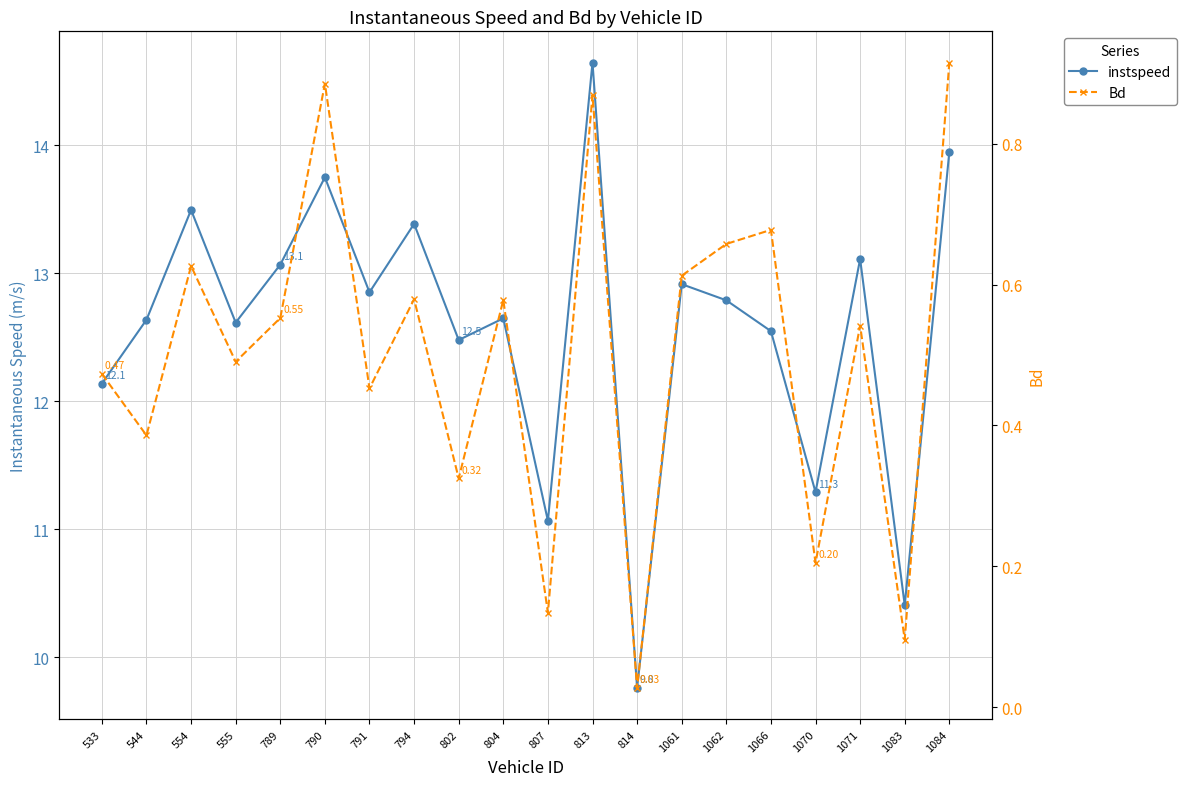

Does the chart have visible grid lines?

Yes